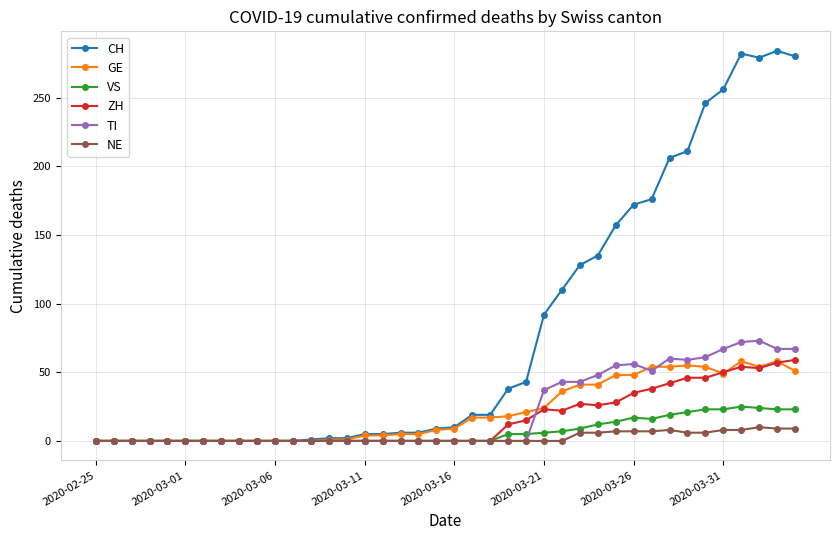

After their last crossing, which series has the higher values: GE or ZH?

ZH